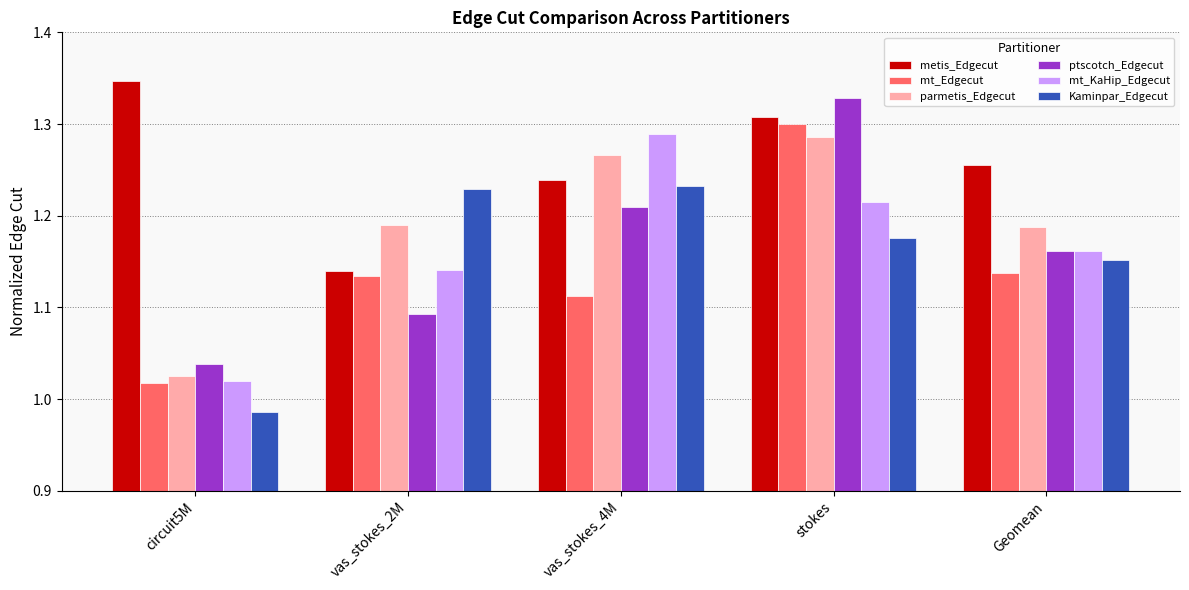

At which category is the sum across all series the highest?

stokes